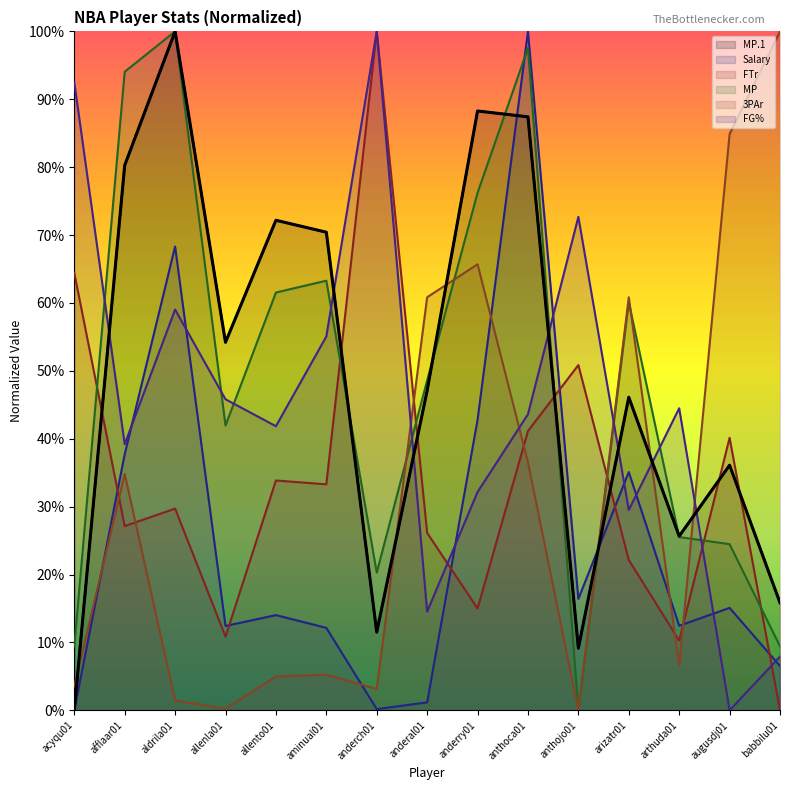

Where do 3PAr and FG% first cross each other?

anderch01 and anderal01